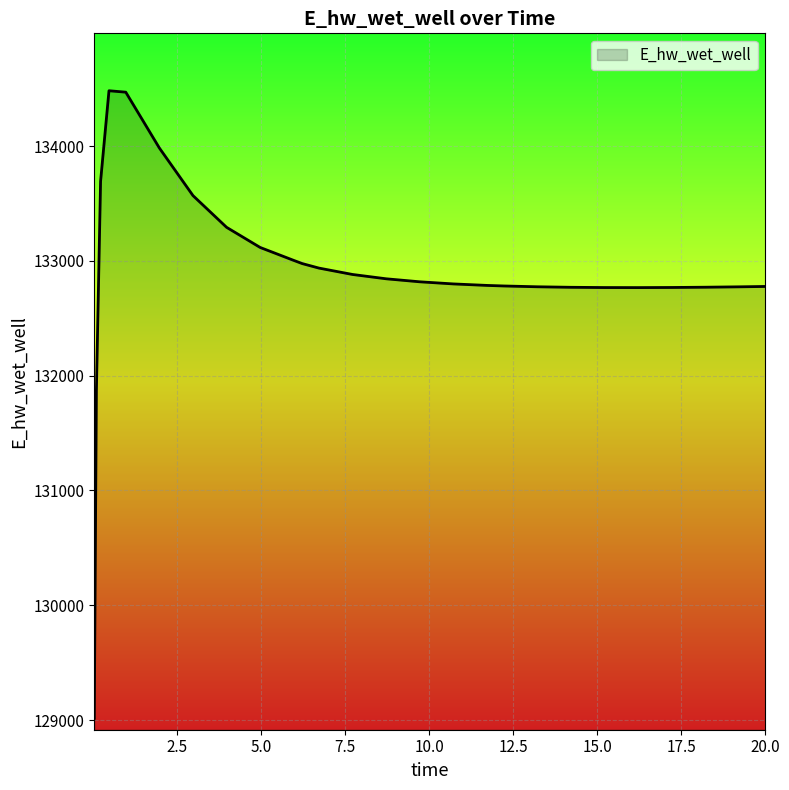

What is the maximum value shown in the chart?

134481.4